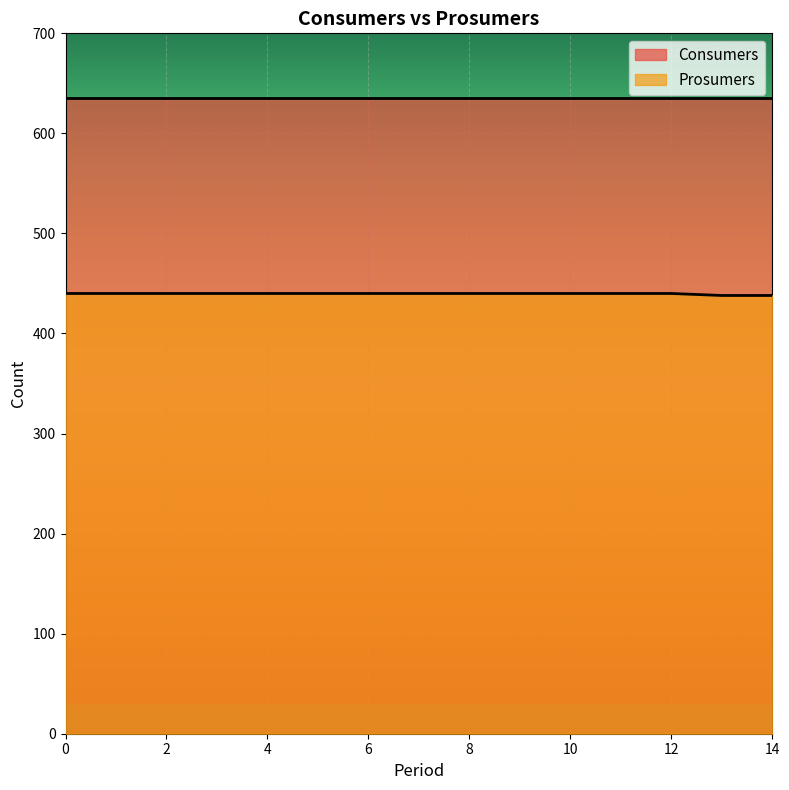

What is the total value across all series at 10?

1075